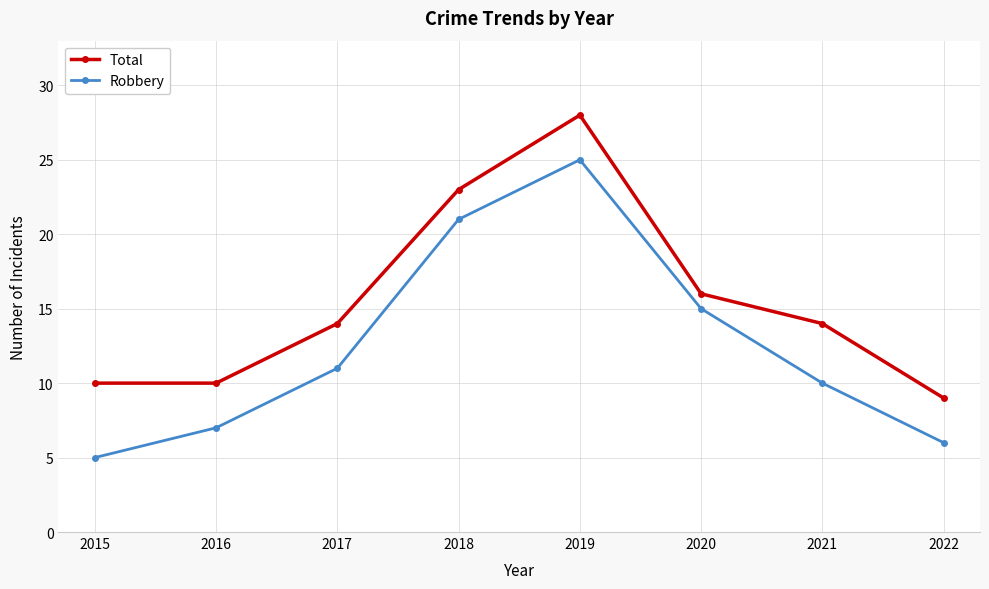

Is it true that Robbery equals 5 at 2021?

False